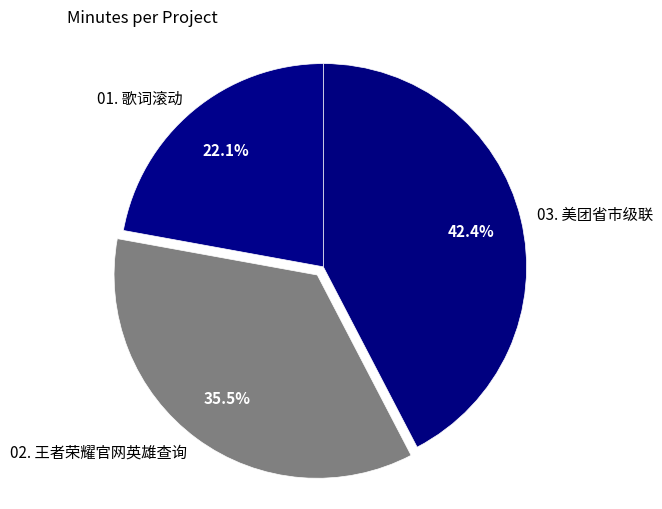

Combined, do 02. 王者荣耀官网英雄查询 and 01. 歌词滚动 account for over 50%?

Yes